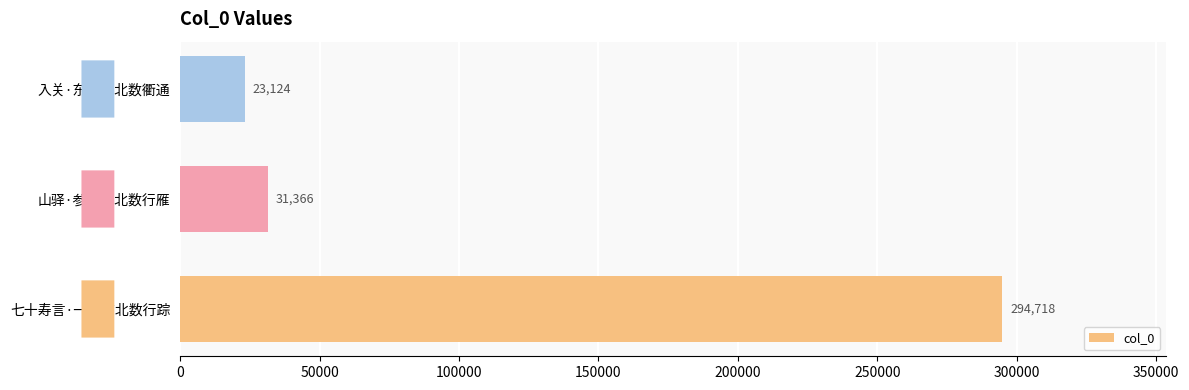

Reading bottom to top, transcribe all the data shown in this chart.

294718	31366	23124